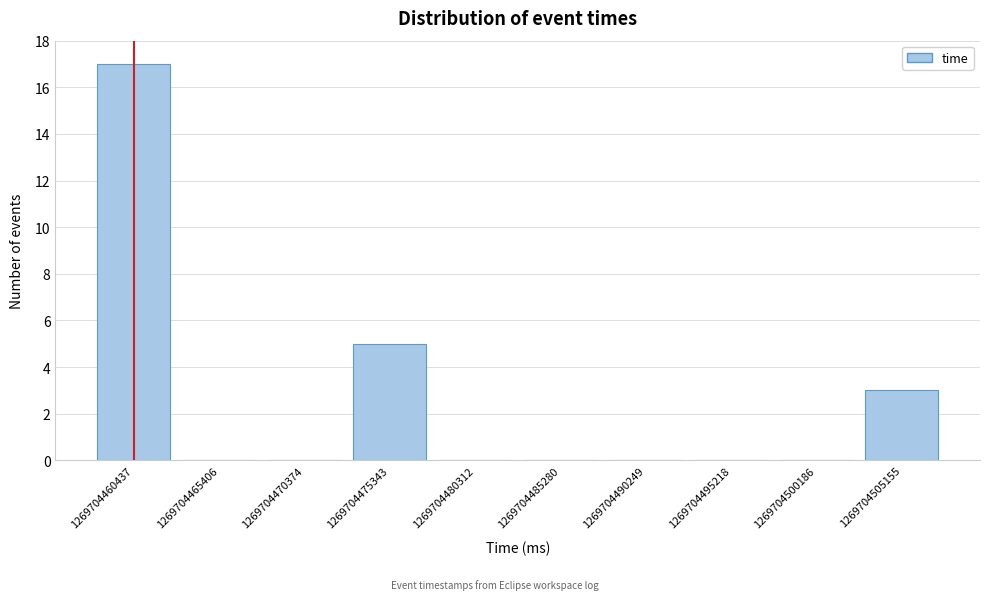

Reading left to right, extract all data points from this chart.

1269704460437=17	1269704465406=0	1269704470374=0	1269704475343=5	1269704480312=0	1269704485280=0	1269704490249=0	1269704495218=0	1269704500186=0	1269704505155=3